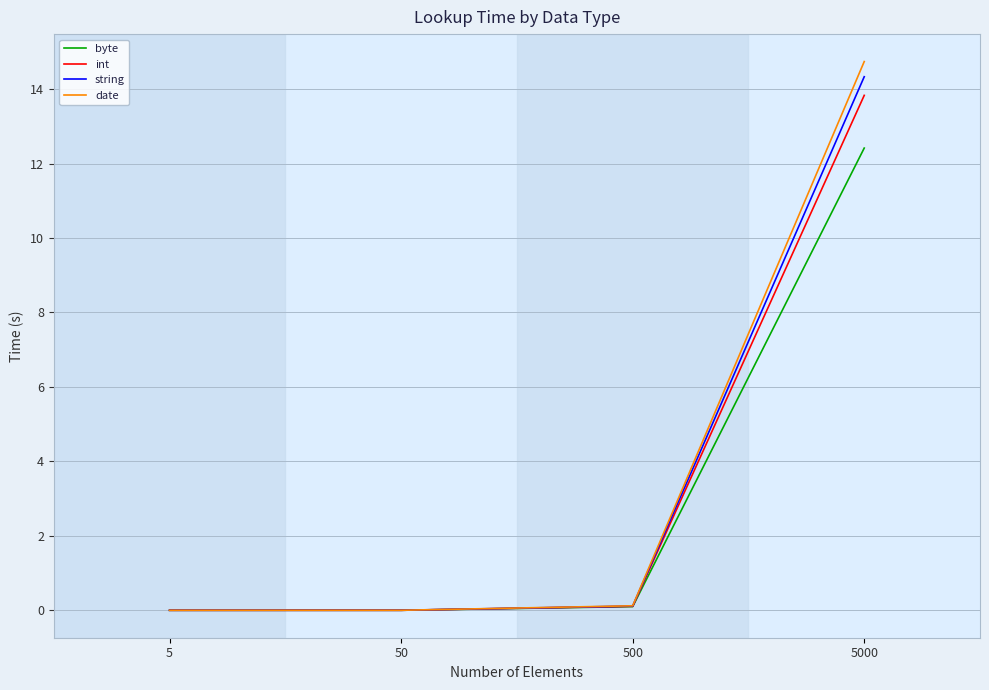

What are all the series names shown in the legend?

byte, int, string, date